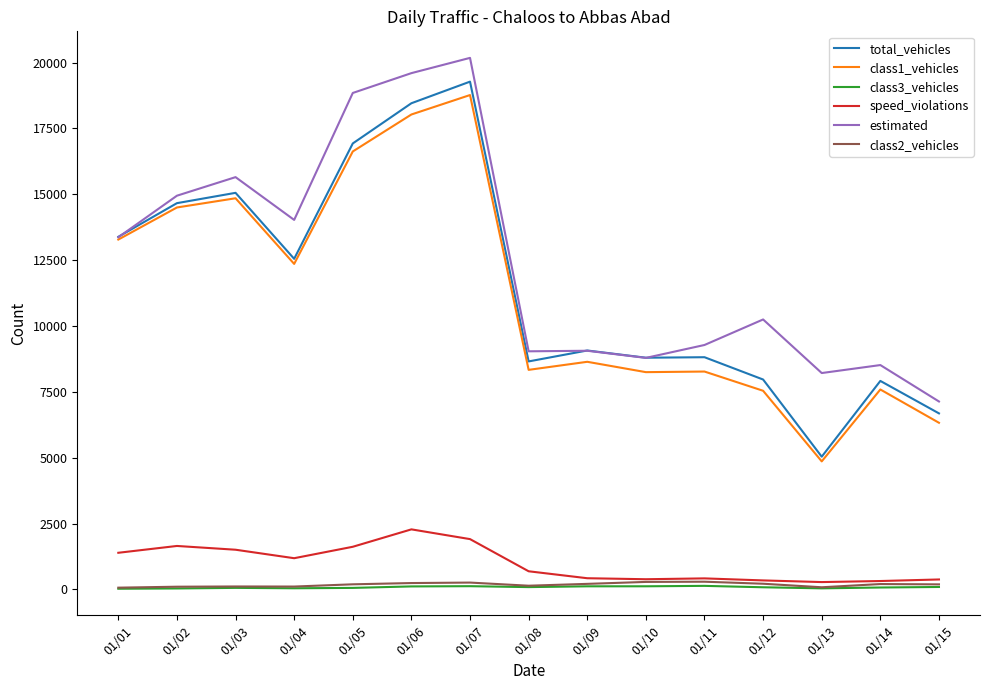

What is the difference between the maximum and minimum values in the class3_vehicles series?

109